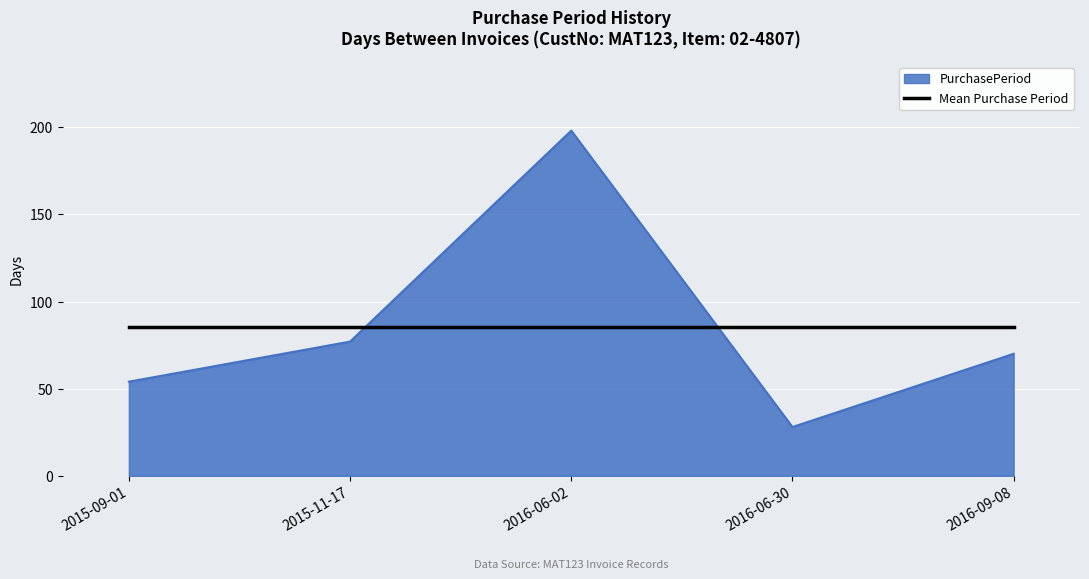

What is the smallest value displayed?

28.0